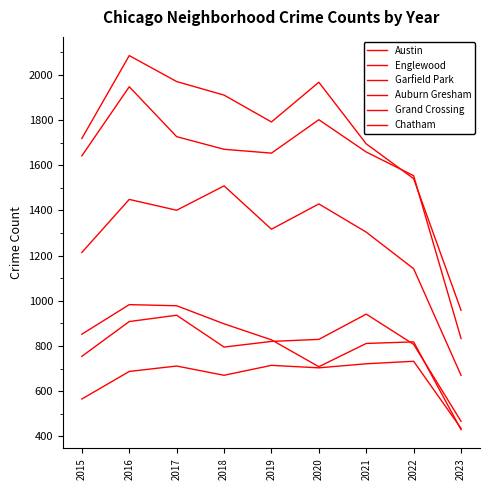

How many lines are shown in the chart?

6